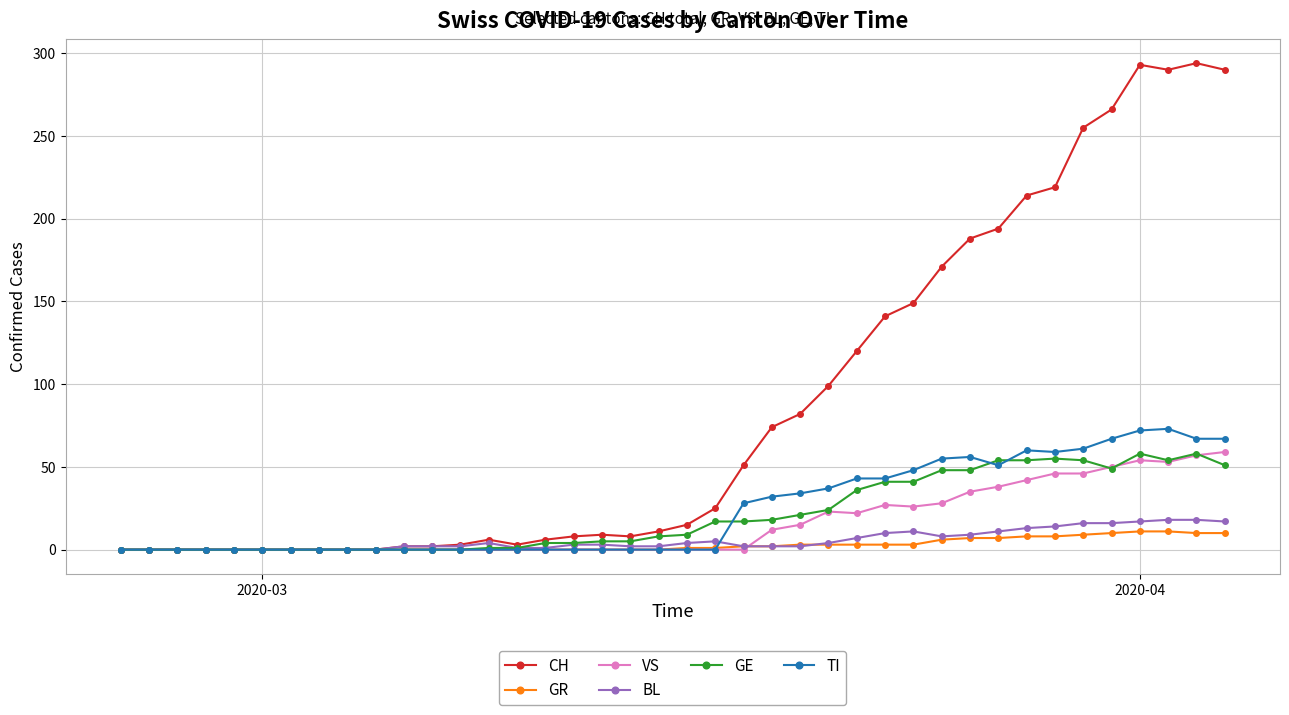

How many data points does each series have?

40